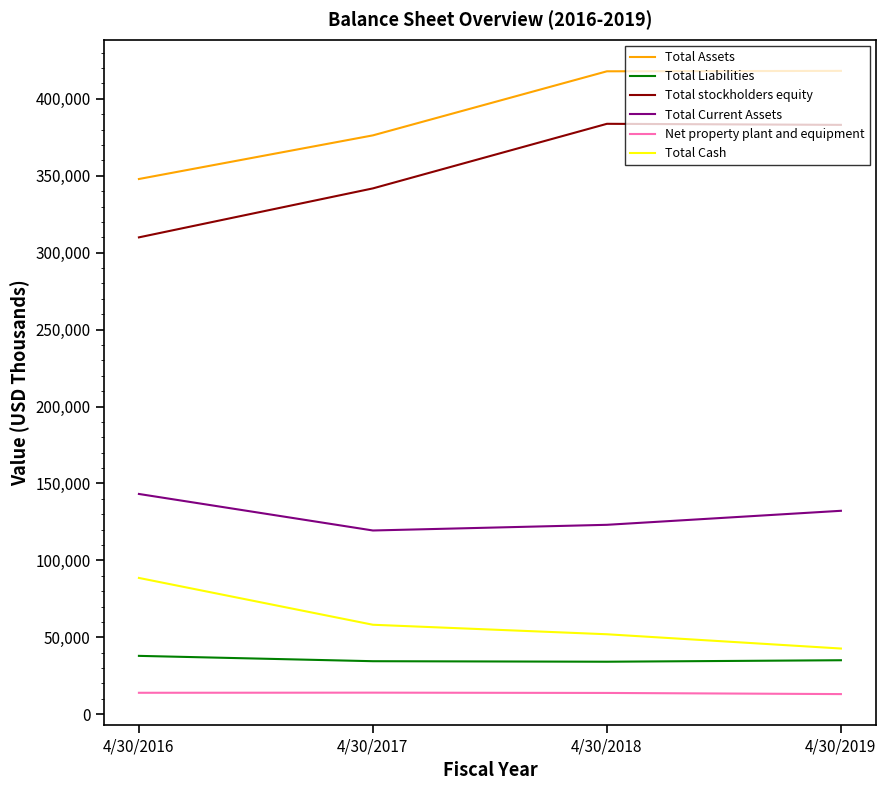

True or false: Net property plant and equipment and Total stockholders equity intersect in this chart.

False